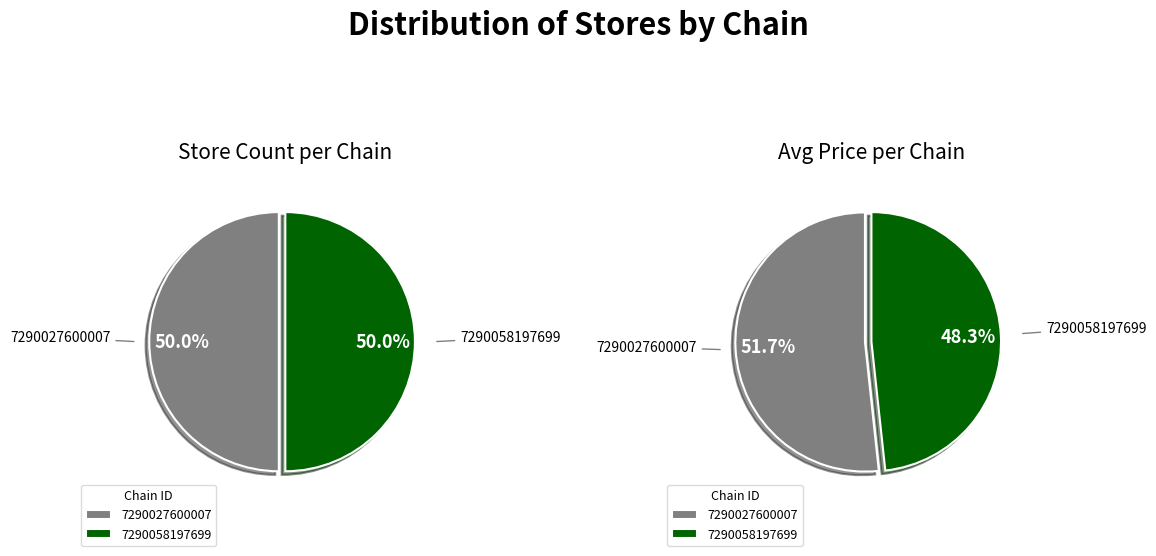

How many segments does this pie chart have?

4